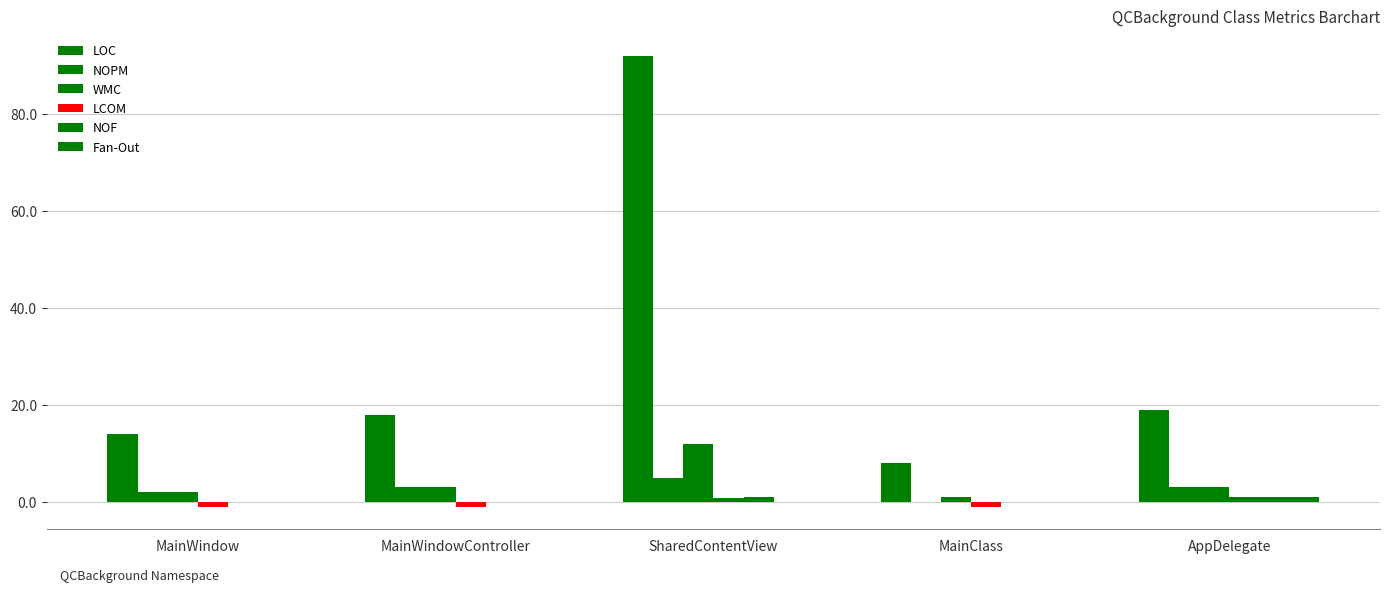

At which label does LCOM reach its peak?

AppDelegate